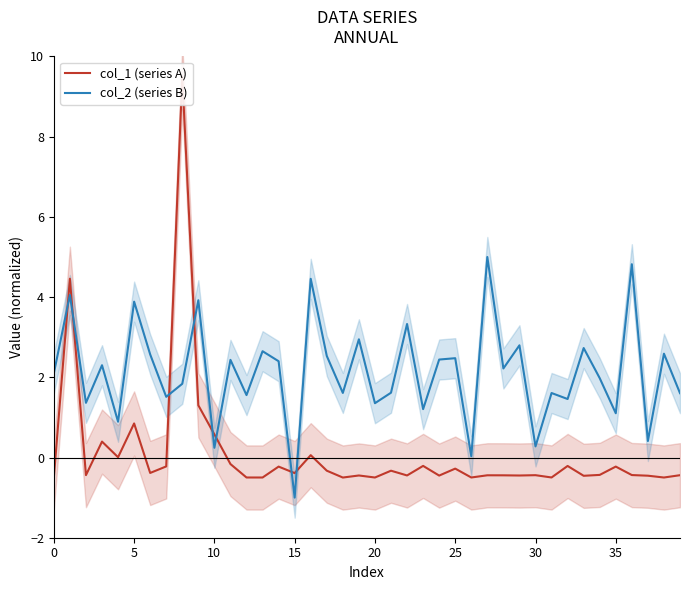

What is the lowest value of the col_2 (series B) series?

-1.0